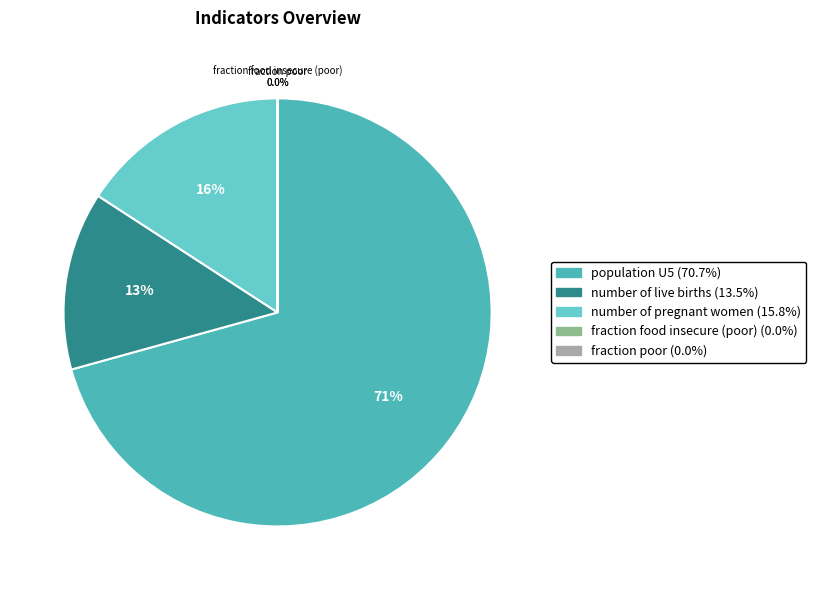

Which slice is the largest?

population U5